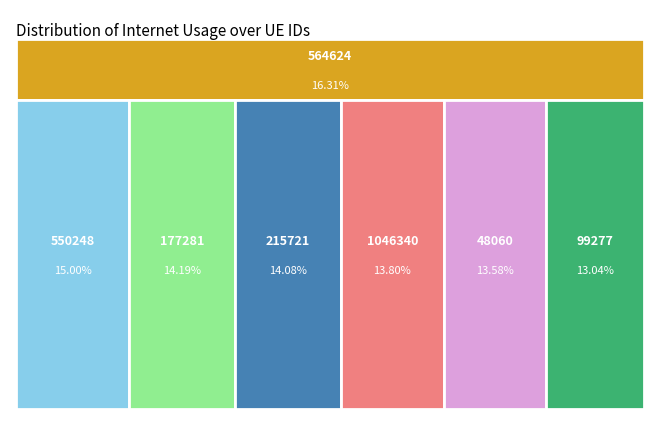

Which slice is the smallest?

99277